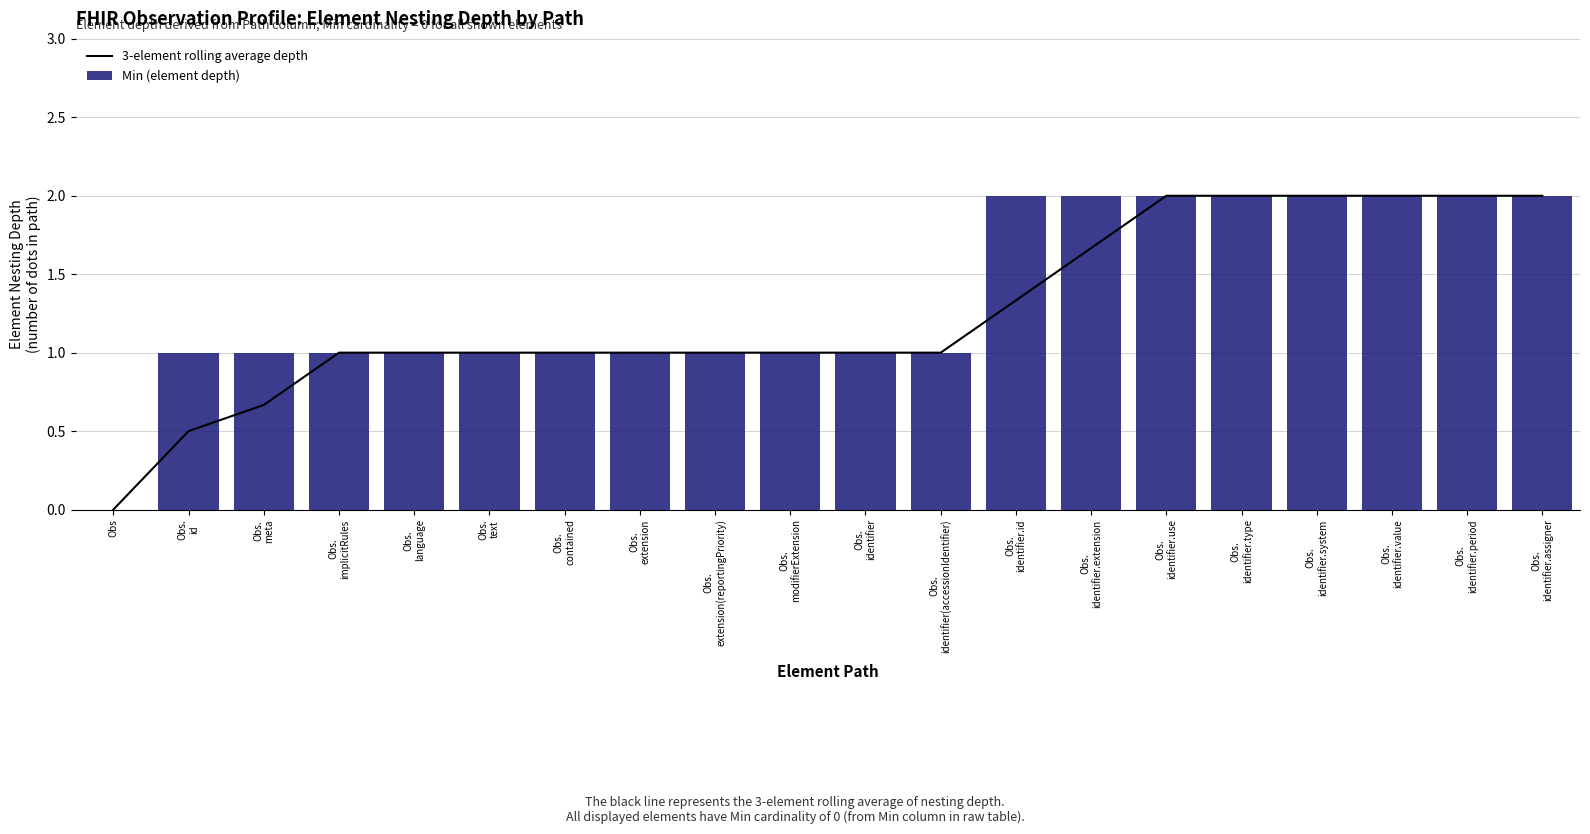

What is the difference between the maximum and minimum values in the 3-element rolling average depth series?

2.0